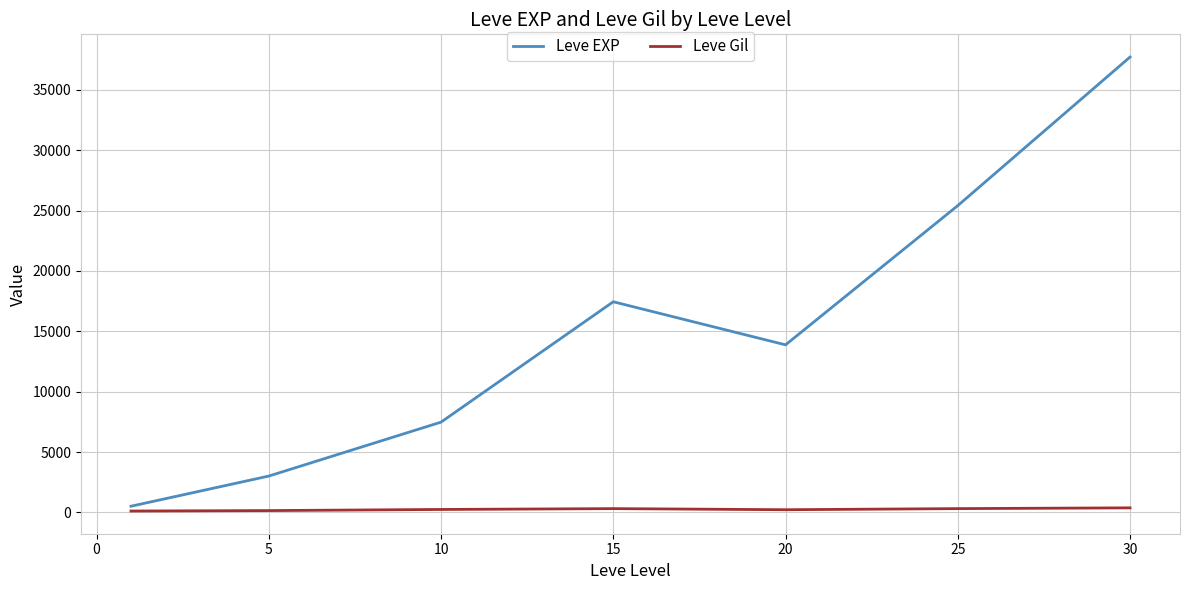

List the series in order of their overall mean, lowest first.

Leve Gil, Leve EXP